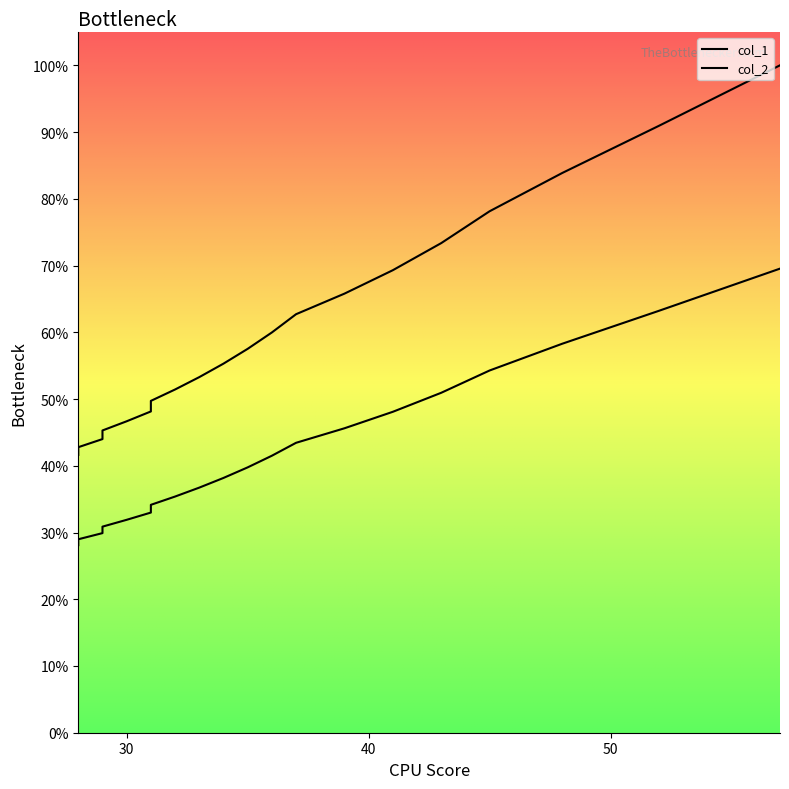

True or false: col_2 and col_1 cross at least once.

False